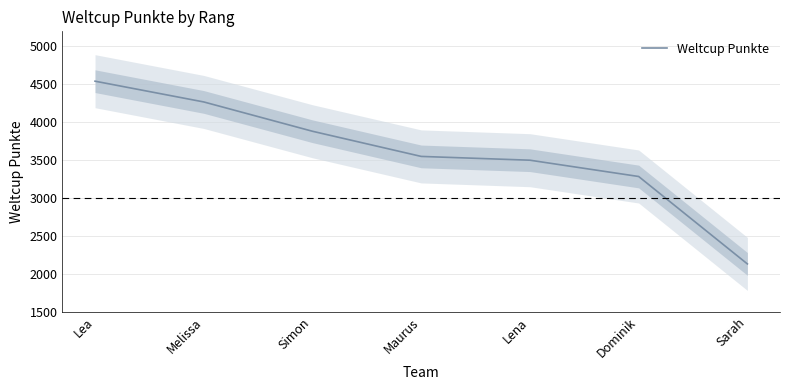

Count the number of data series in this chart.

1